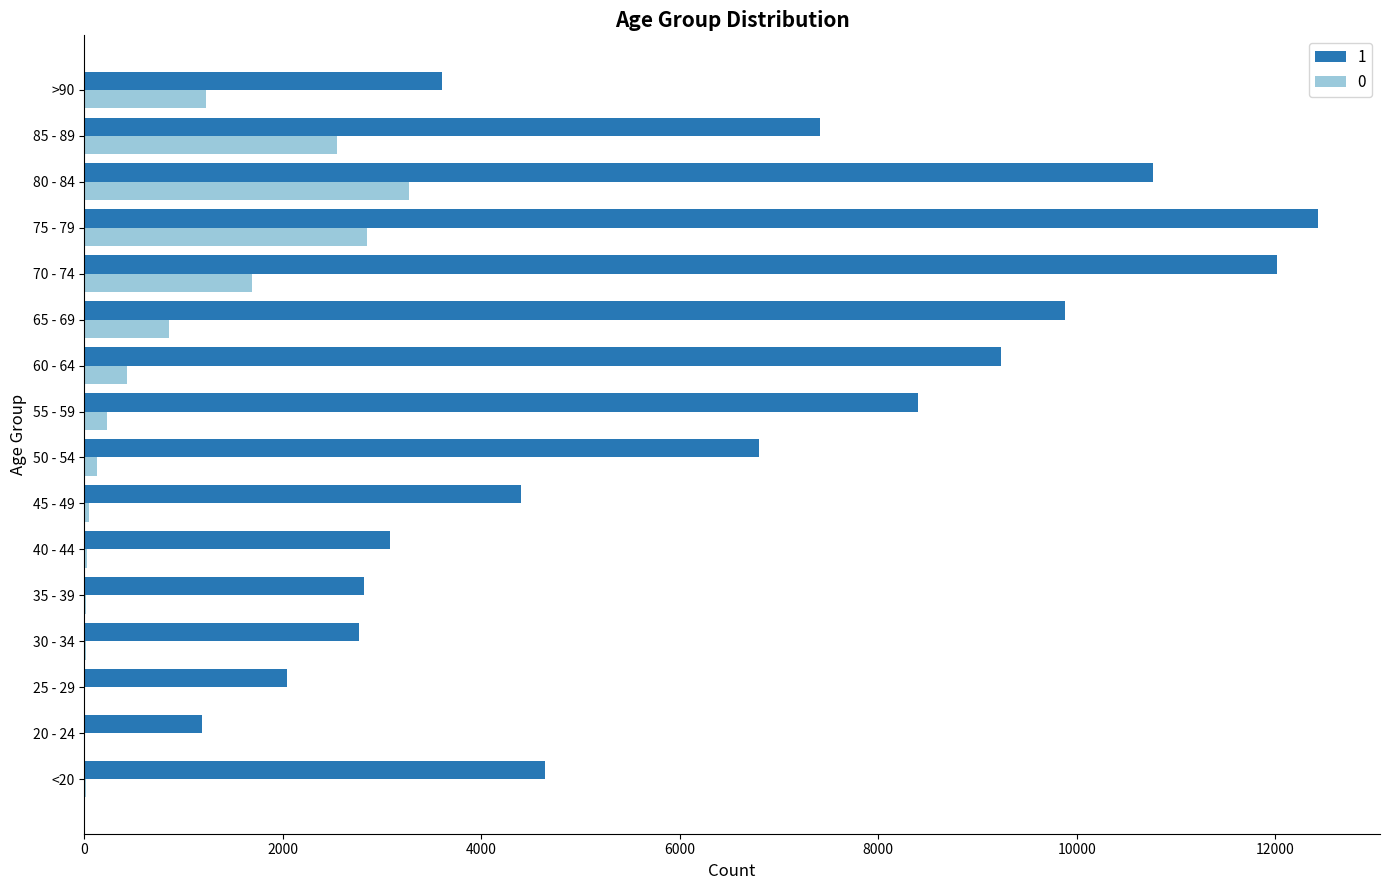

At which label does 1 reach its peak?

75 - 79